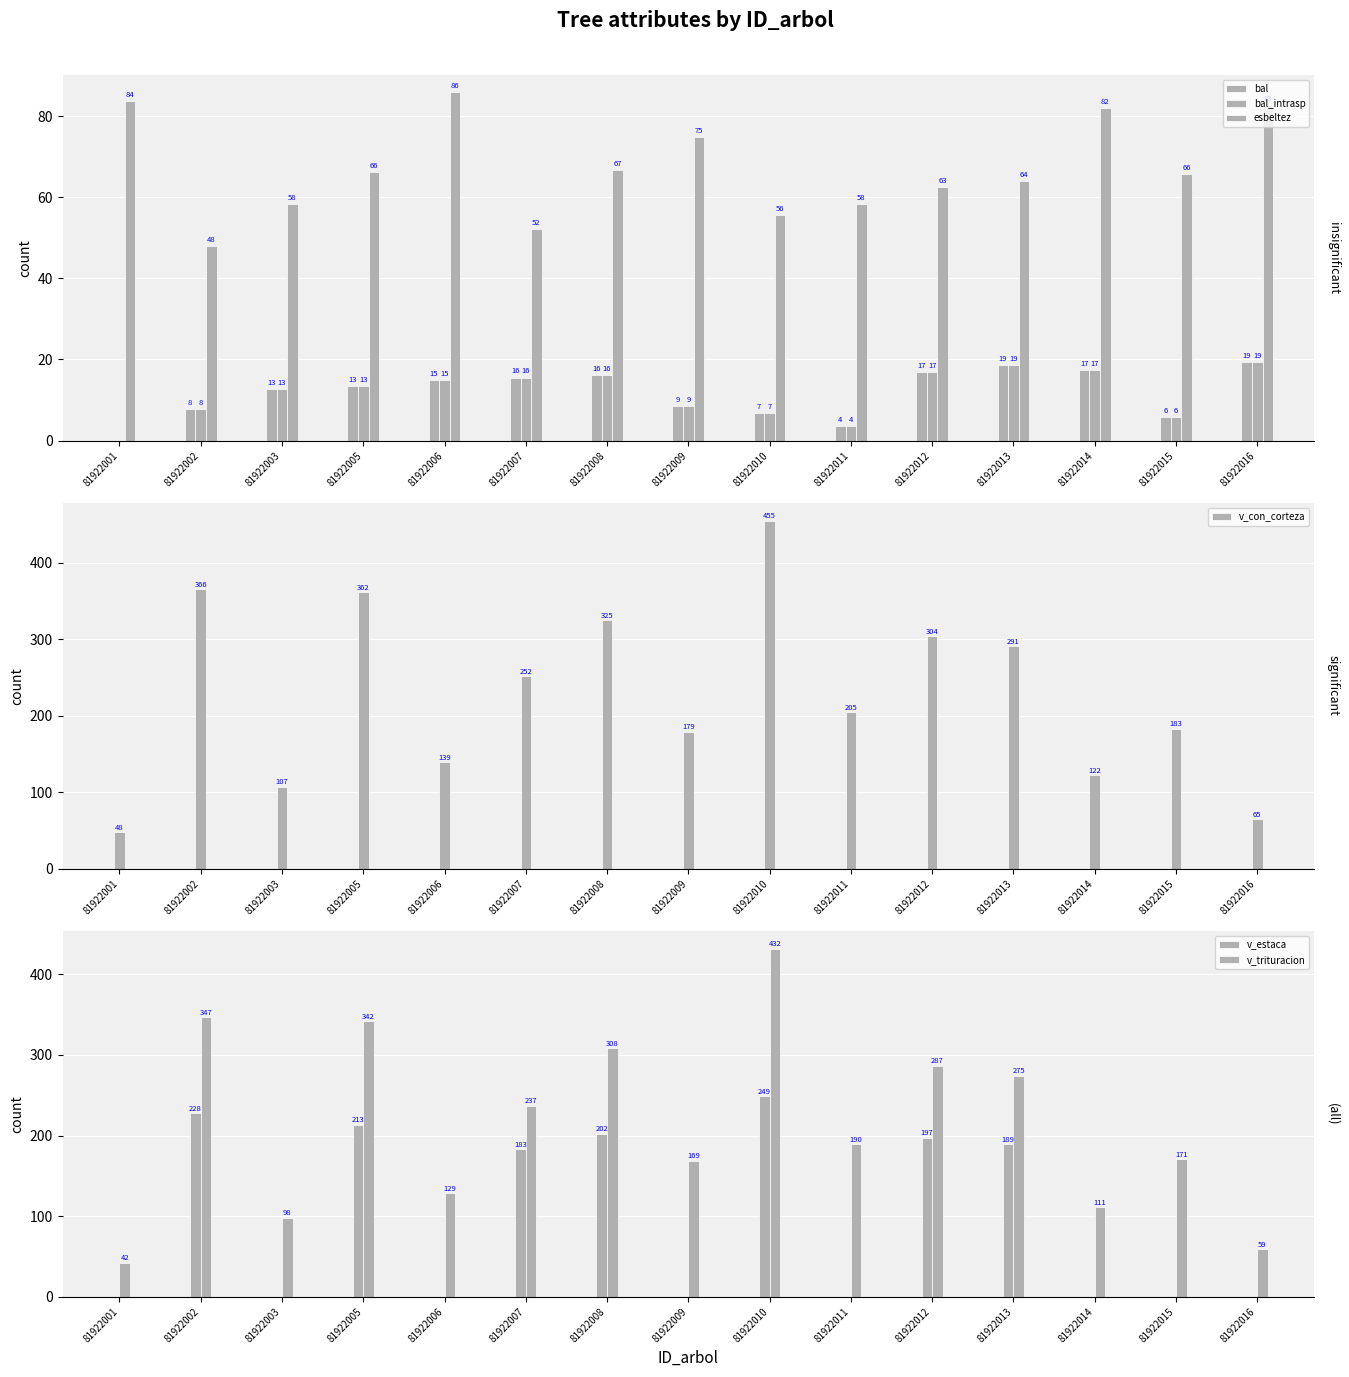

The bal_intrasp series shows 8.6 at 81922009. True or false?

True